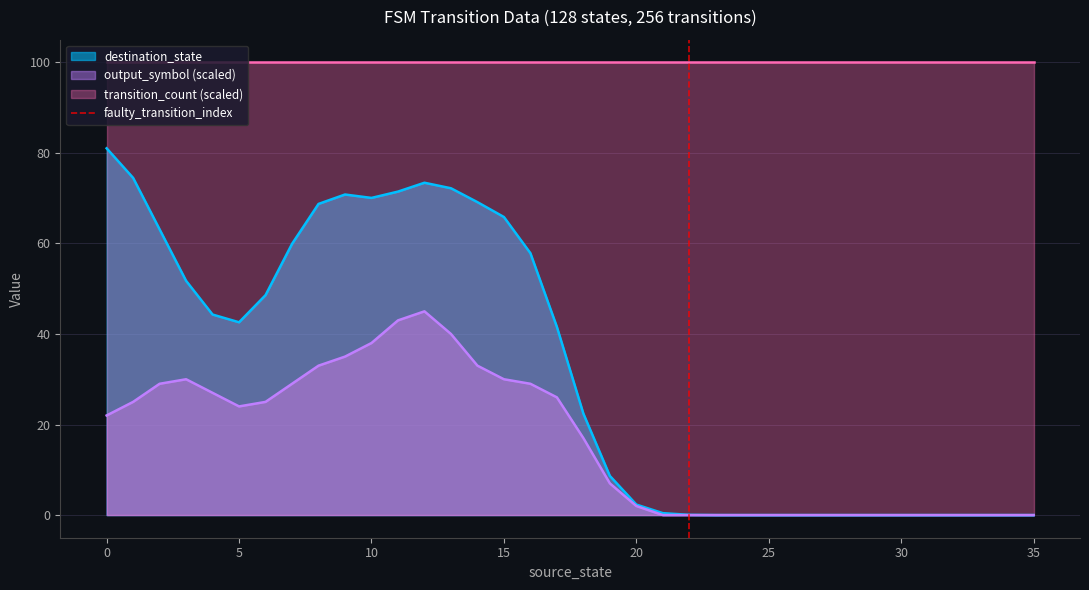

The value of output_symbol (scaled) at 30 is 0.0. True or false?

True